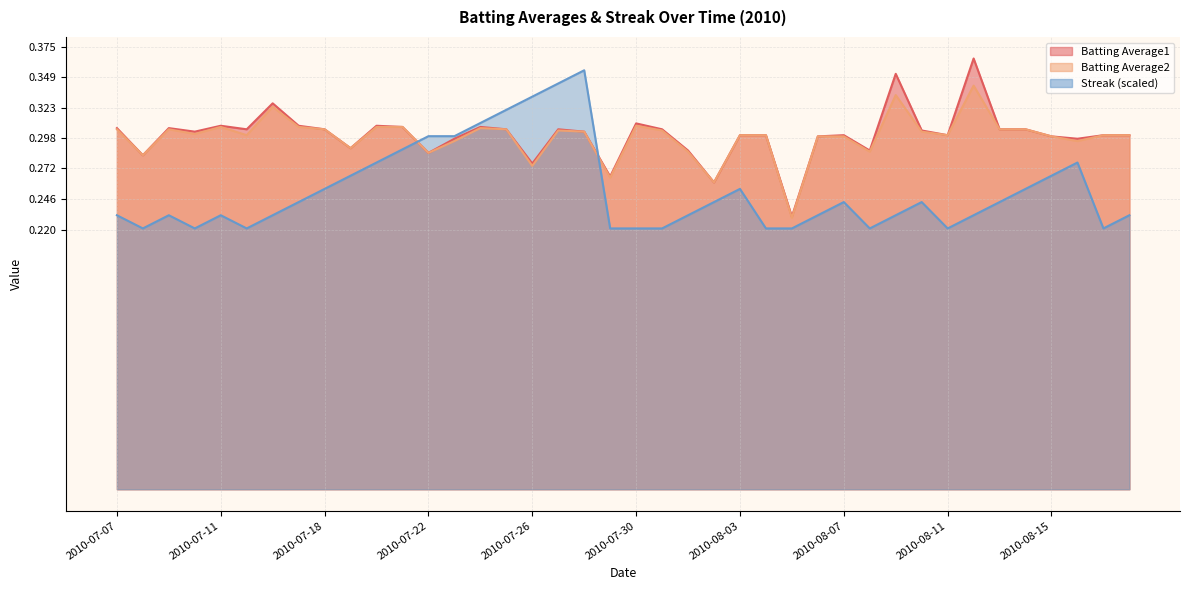

At 2010-07-19, list the series in order from largest to smallest.

Batting Average1, Batting Average2, Streak